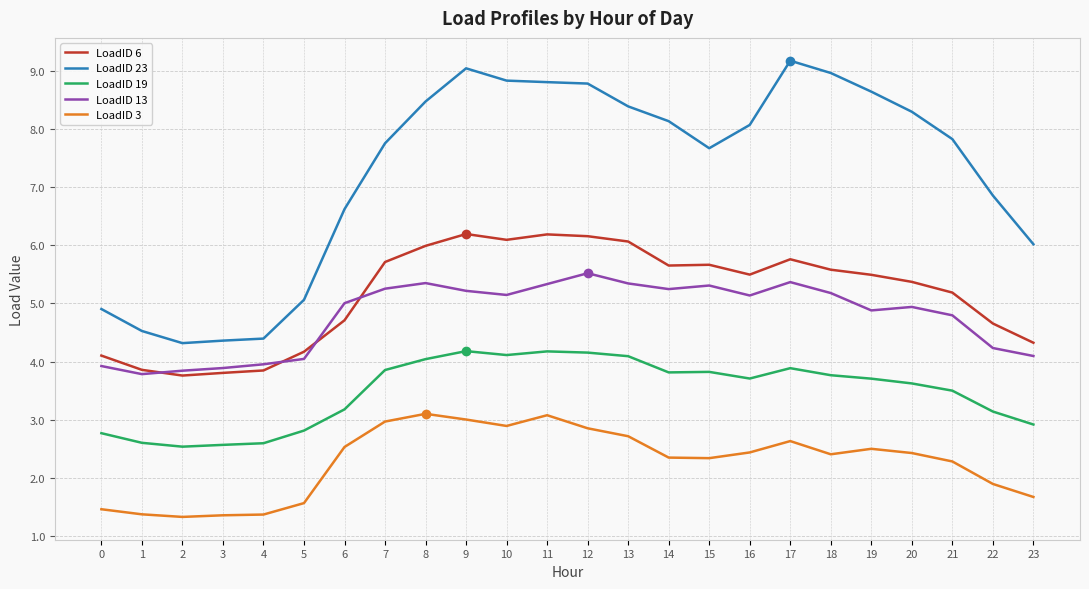

What is the total value across all series at 15?

24.8